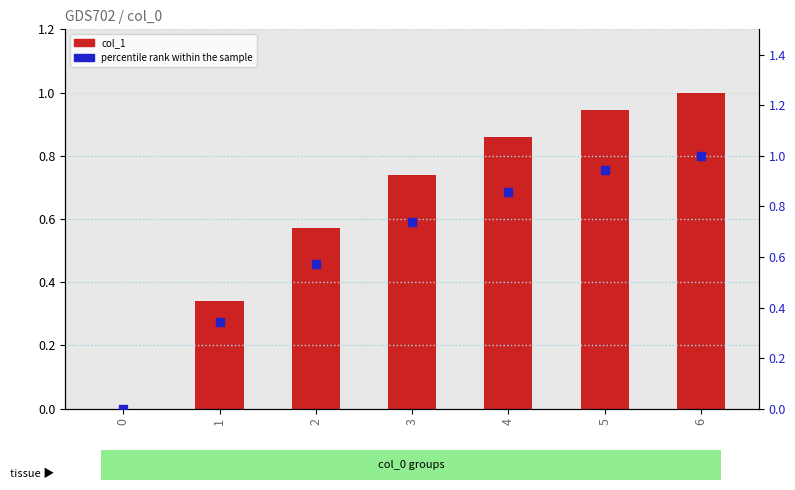

Is the value of percentile rank within the sample at 0 greater than the value of col_1 at 2?

No